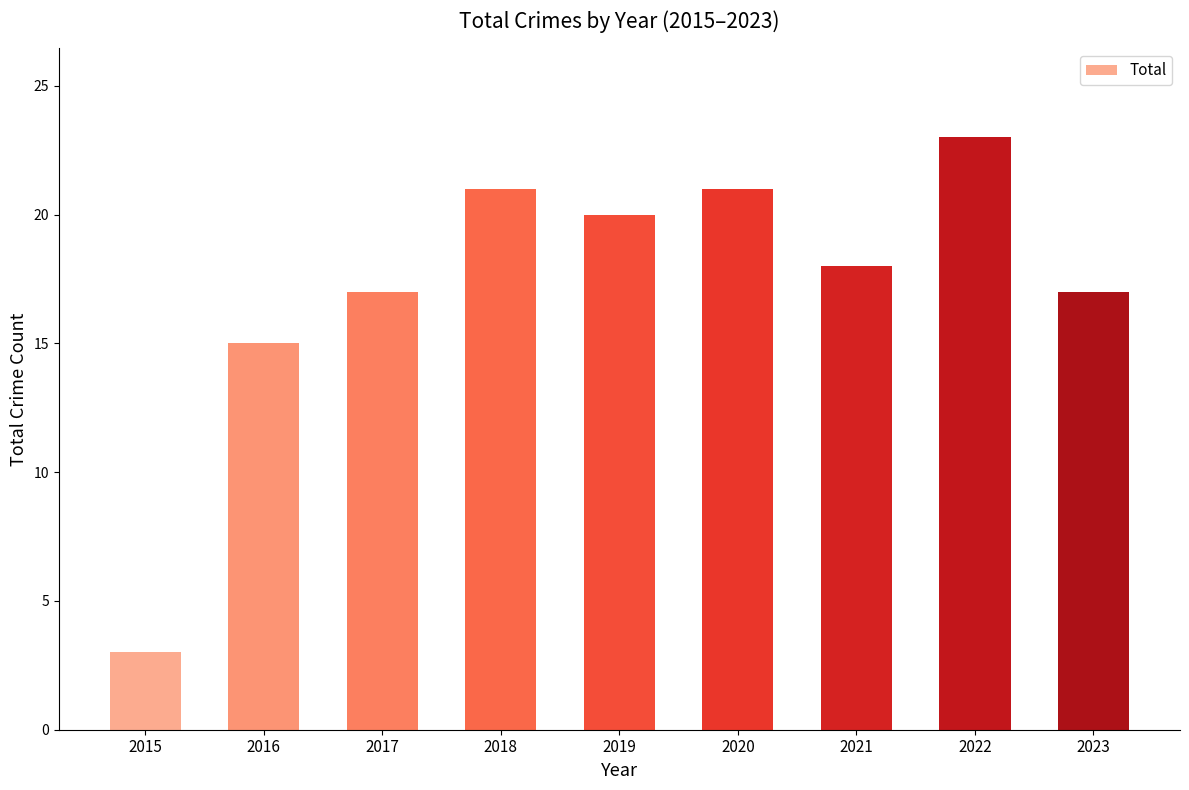

What is the difference between the values at 2022 and 2023?

6